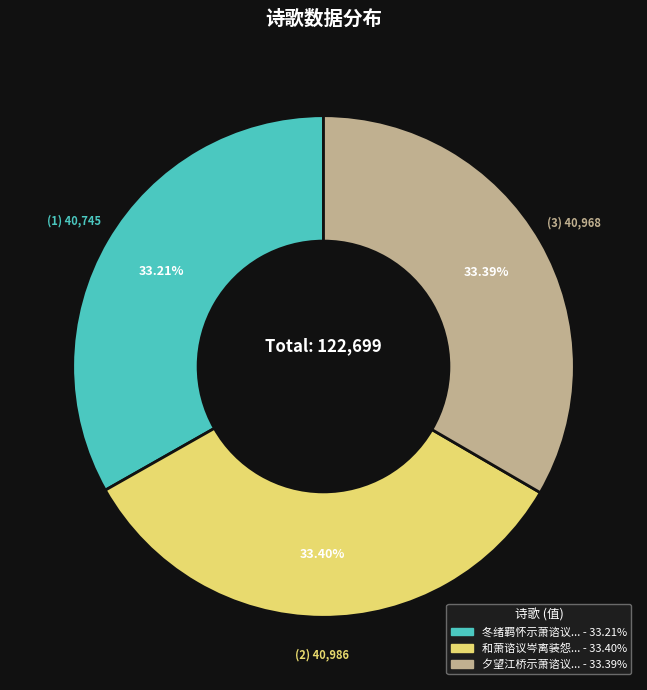

Does any single category account for the majority?

No